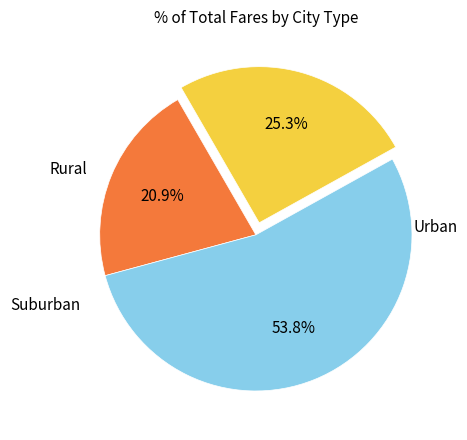

Is there a majority slice in this chart?

Yes